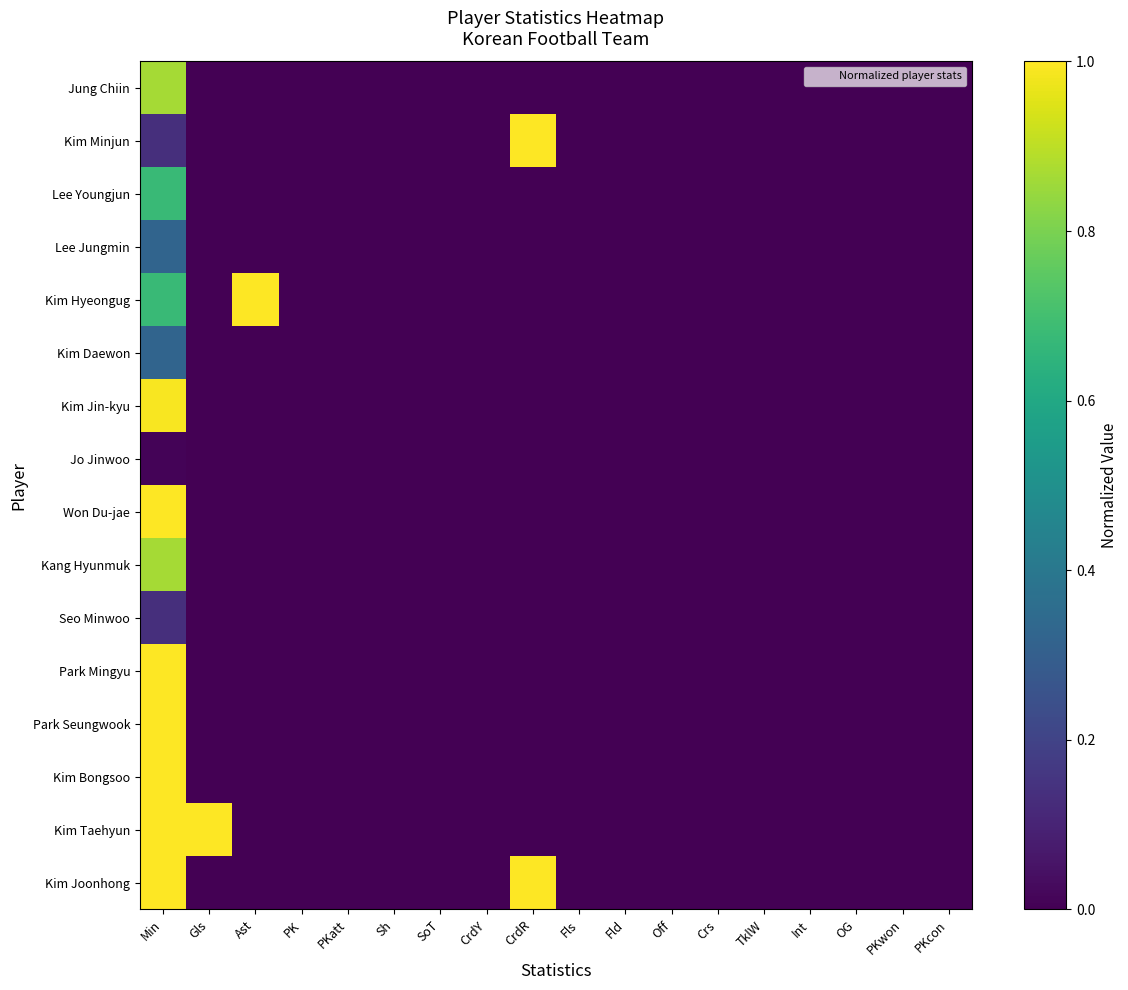

What is the greatest value displayed?

1.0